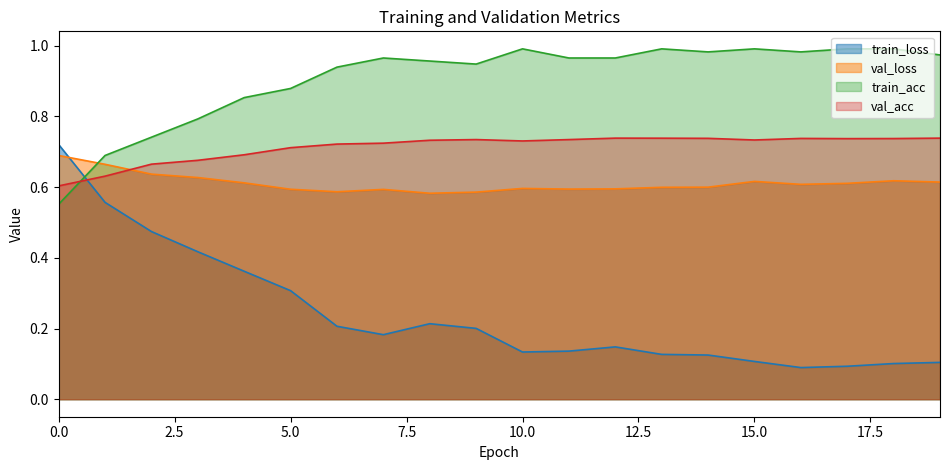

Where is the first local minimum for val_acc?

10